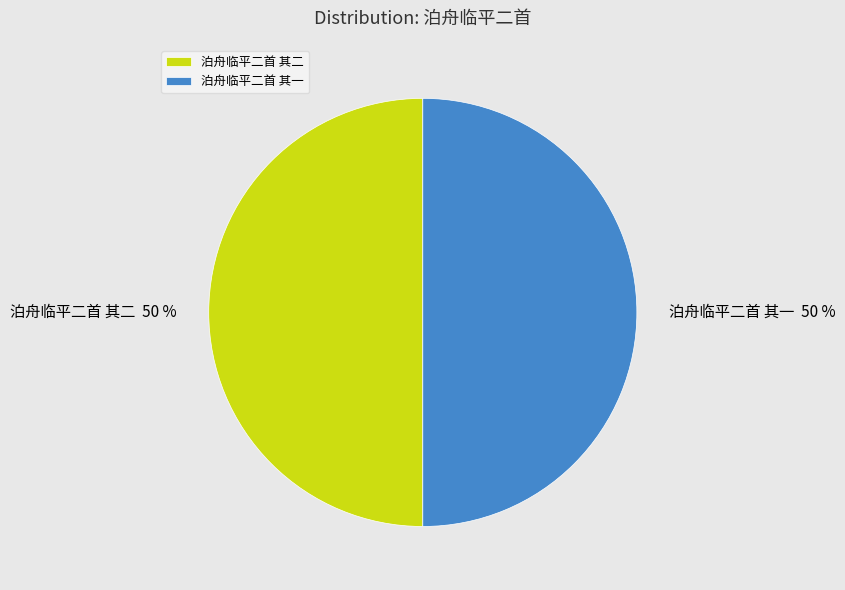

What percentage is the 泊舟临平二首 其一 slice, to the nearest percent?

50%